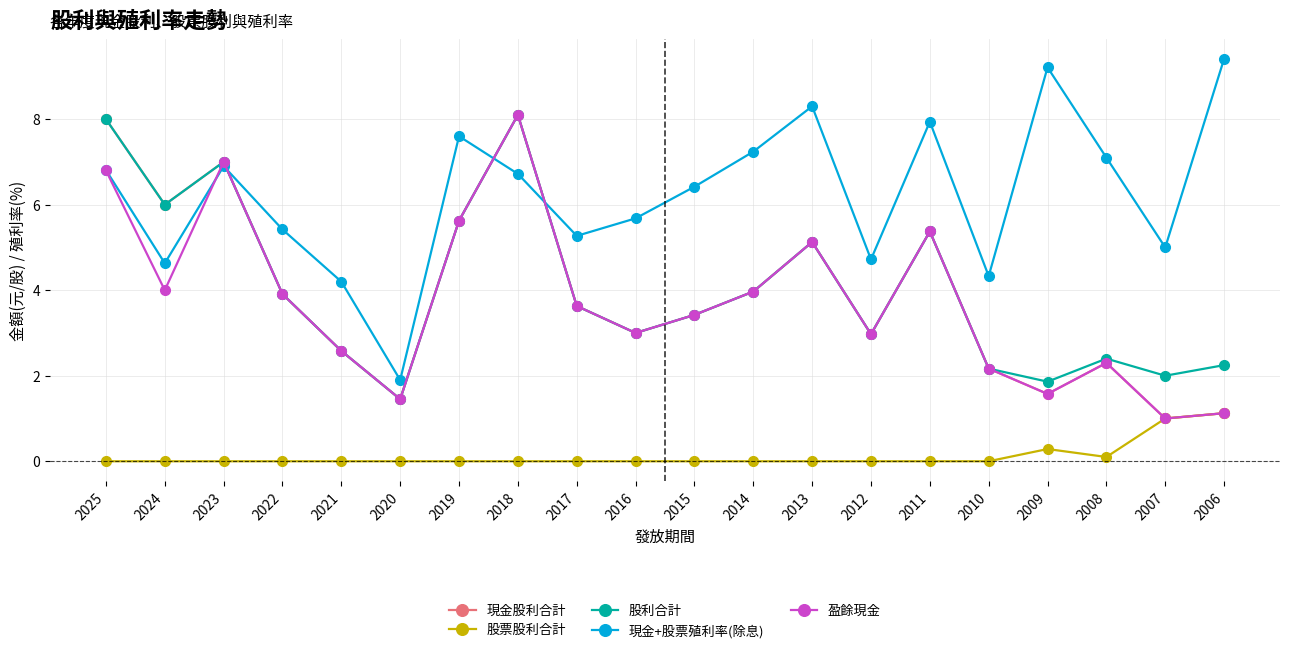

What is the sum of the 現金股利合計 values at 2013 and 2009?

6.7